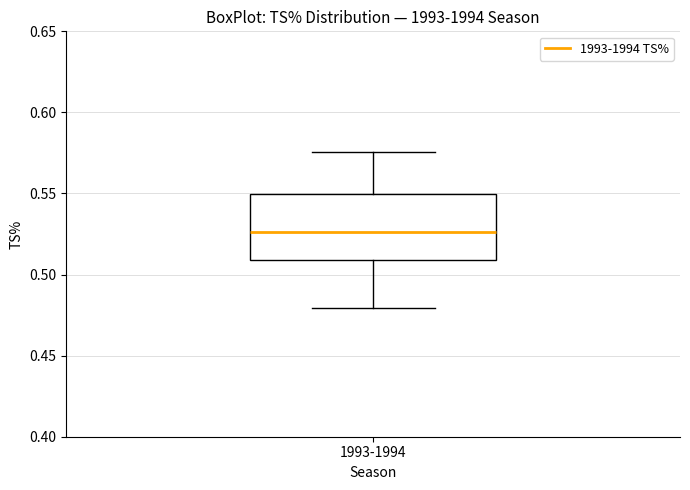

Read this box plot against the y-axis: the position of the median line, the range covered by the box, and the ends of both whiskers. The values are not printed on the chart, so give them approximately, as read against the axis.

median 0.525, box 0.510 to 0.550, whiskers 0.480 to 0.575